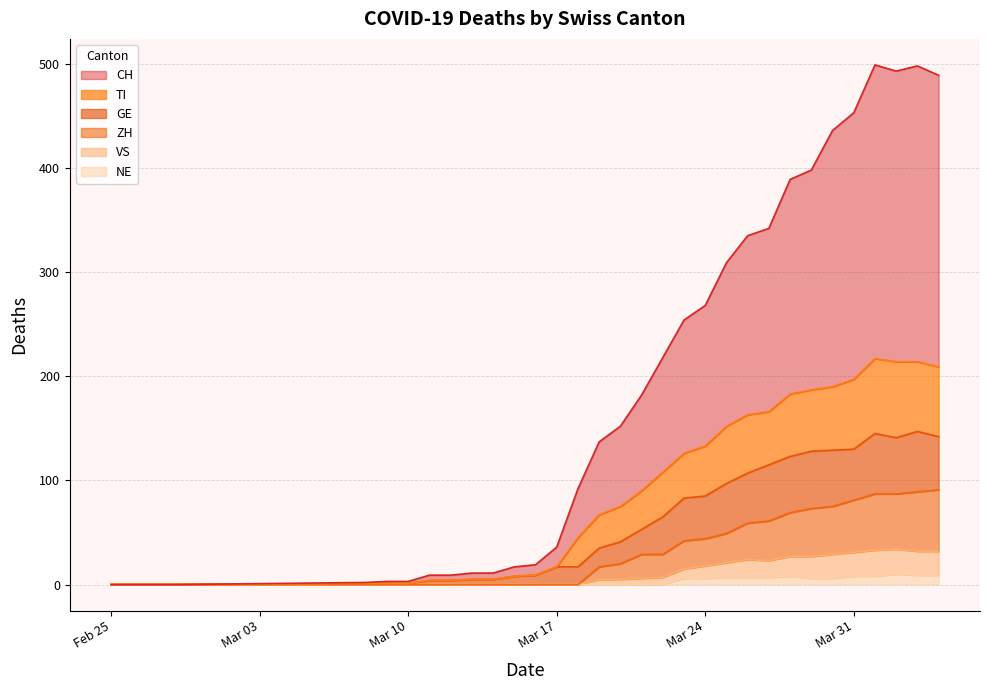

Reading left to right, list all the values displayed in this chart.

CH: 0	0	1	2	2	5	5	6	6	9	10	19	47	70	77	92	110	128	135	157	172	176	206	211	246	256	282	279	284	280
TI: 0	0	0	0	0	0	0	0	0	0	0	0	28	32	34	37	43	43	48	55	56	51	60	59	61	67	72	73	67	67
GE: 0	0	1	1	1	4	4	5	5	8	9	17	17	18	21	24	36	41	41	48	48	54	54	55	54	49	58	54	58	51
VS: 0	0	0	0	0	0	0	0	0	0	0	0	0	5	5	6	7	9	12	14	17	16	19	21	23	23	25	24	23	23
ZH: 0	0	0	0	0	0	0	0	0	0	0	0	0	12	15	23	22	27	26	28	35	38	42	46	46	50	54	53	57	59
NE: 0	0	0	0	0	0	0	0	0	0	0	0	0	0	0	0	0	6	6	7	7	7	8	6	6	8	8	10	9	9